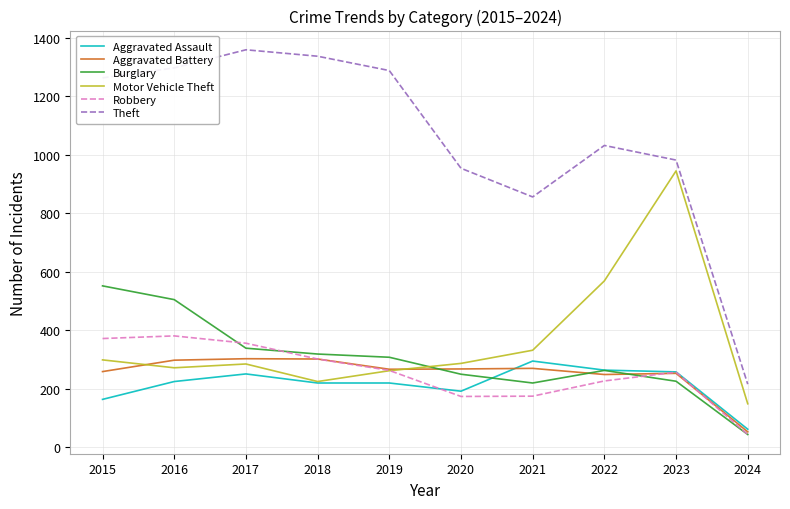

What is the total value across all series at 2017?

2893